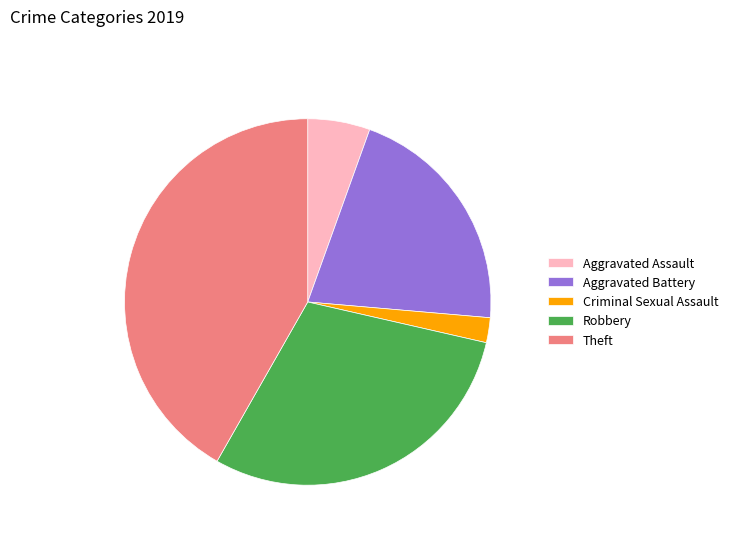

Approximately how many times larger is the value at Robbery compared to Aggravated Assault?

5.4